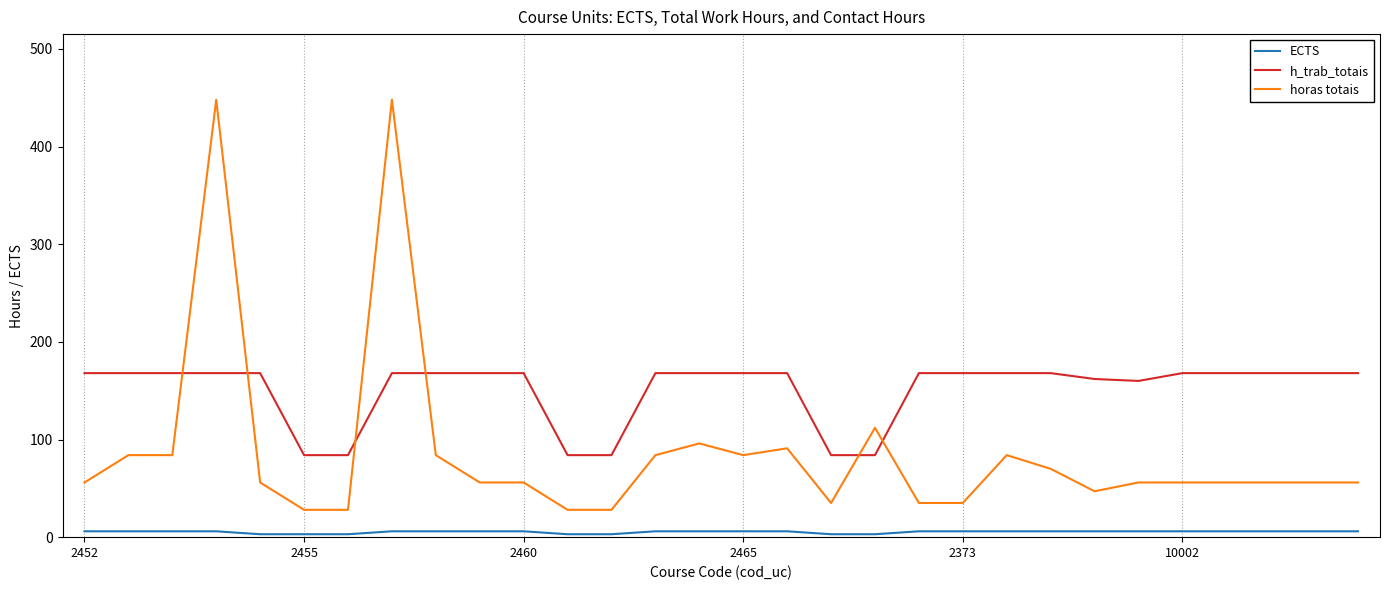

What is the average value of the ECTS series?

5